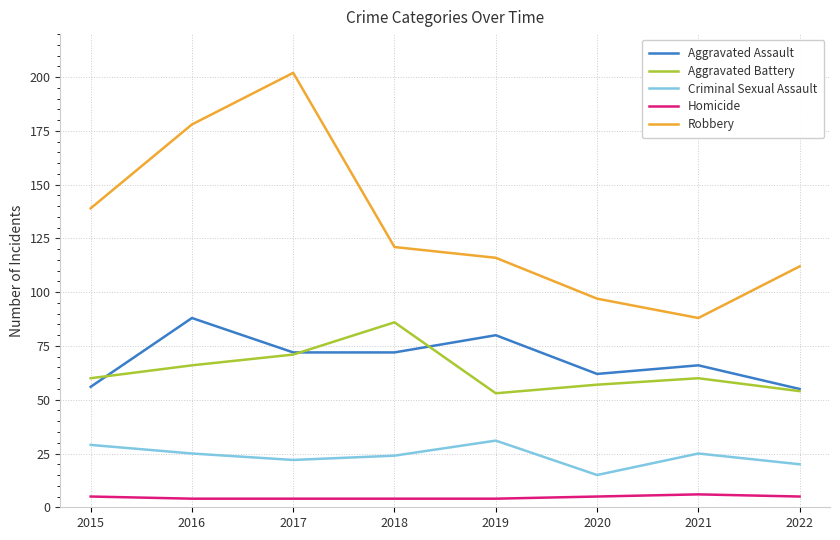

What is the difference between the Aggravated Battery values at 2021 and 2016?

6